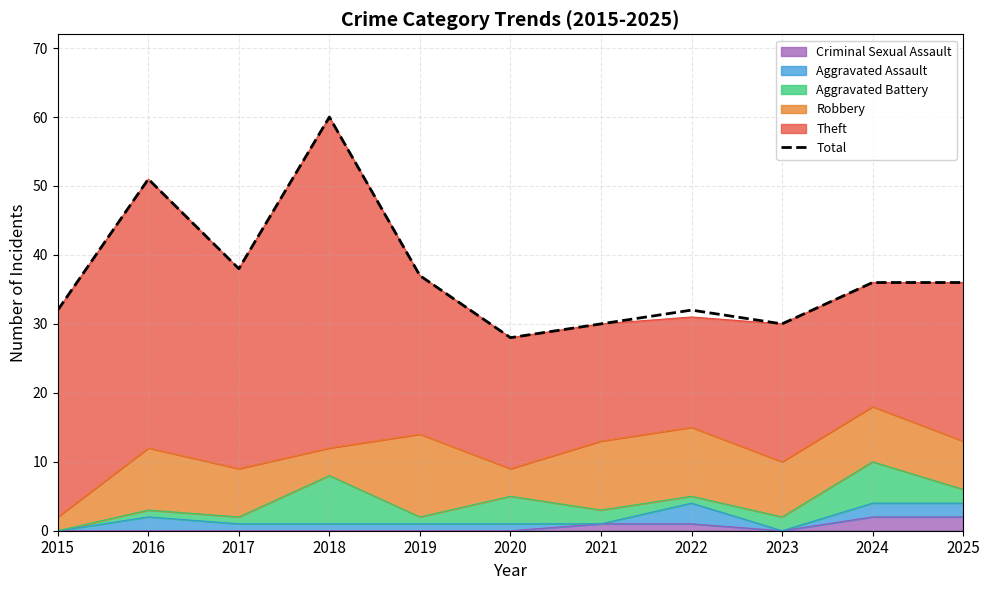

What is the difference between the values at 2019 and 2020?

9